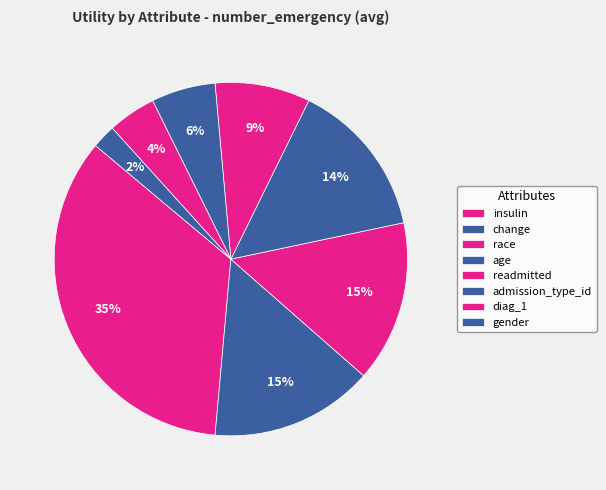

True or false: admission_type_id accounts for 6% of the total.

True